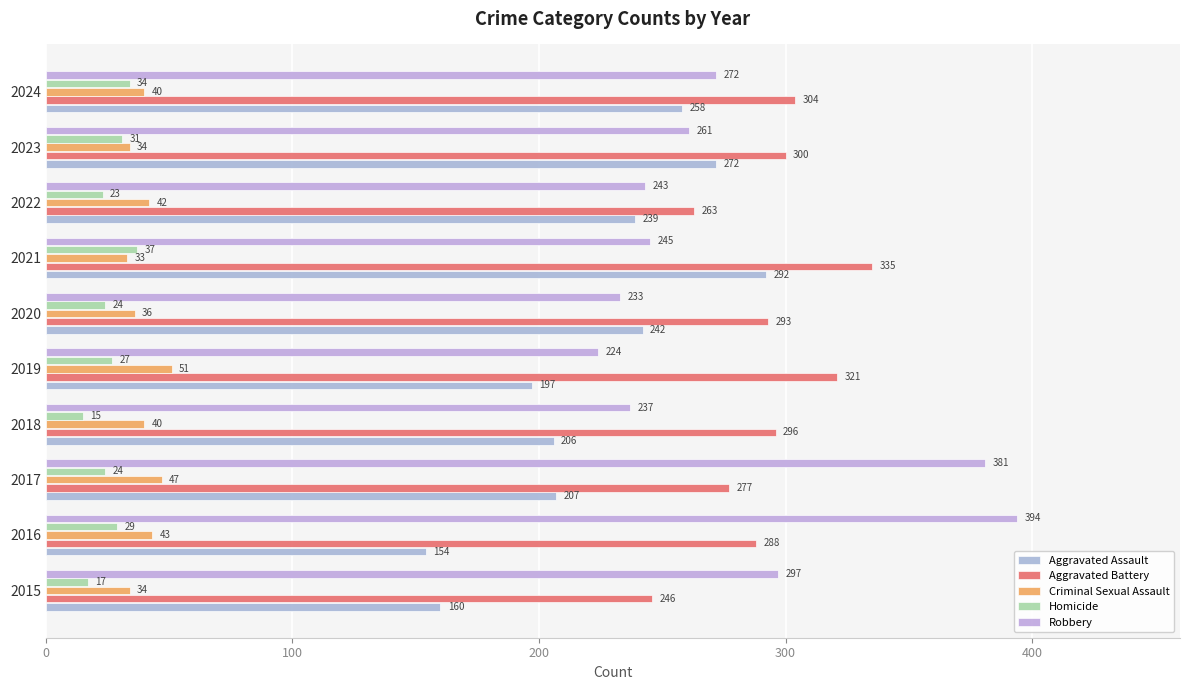

How many data points in Criminal Sexual Assault are less than 40?

4